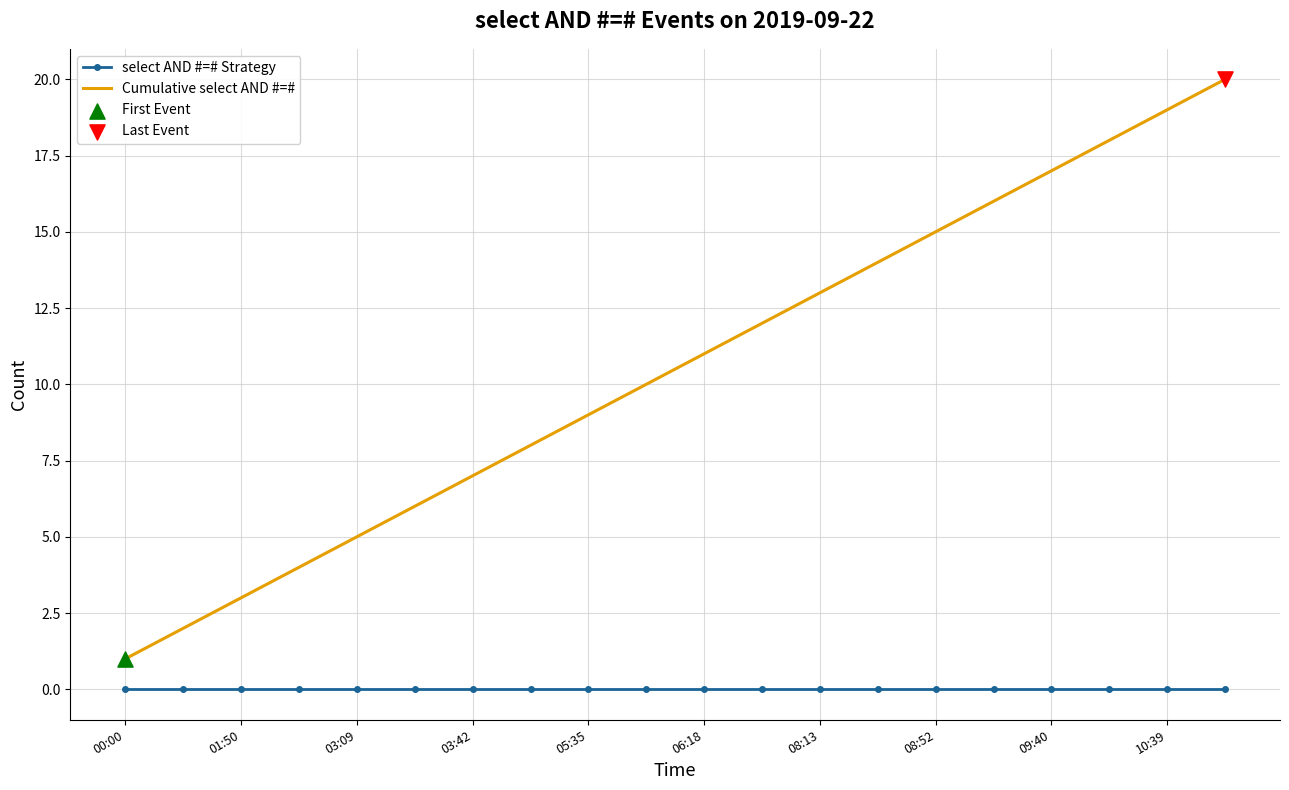

Which series has the largest range (max minus min)?

Cumulative select AND #=#